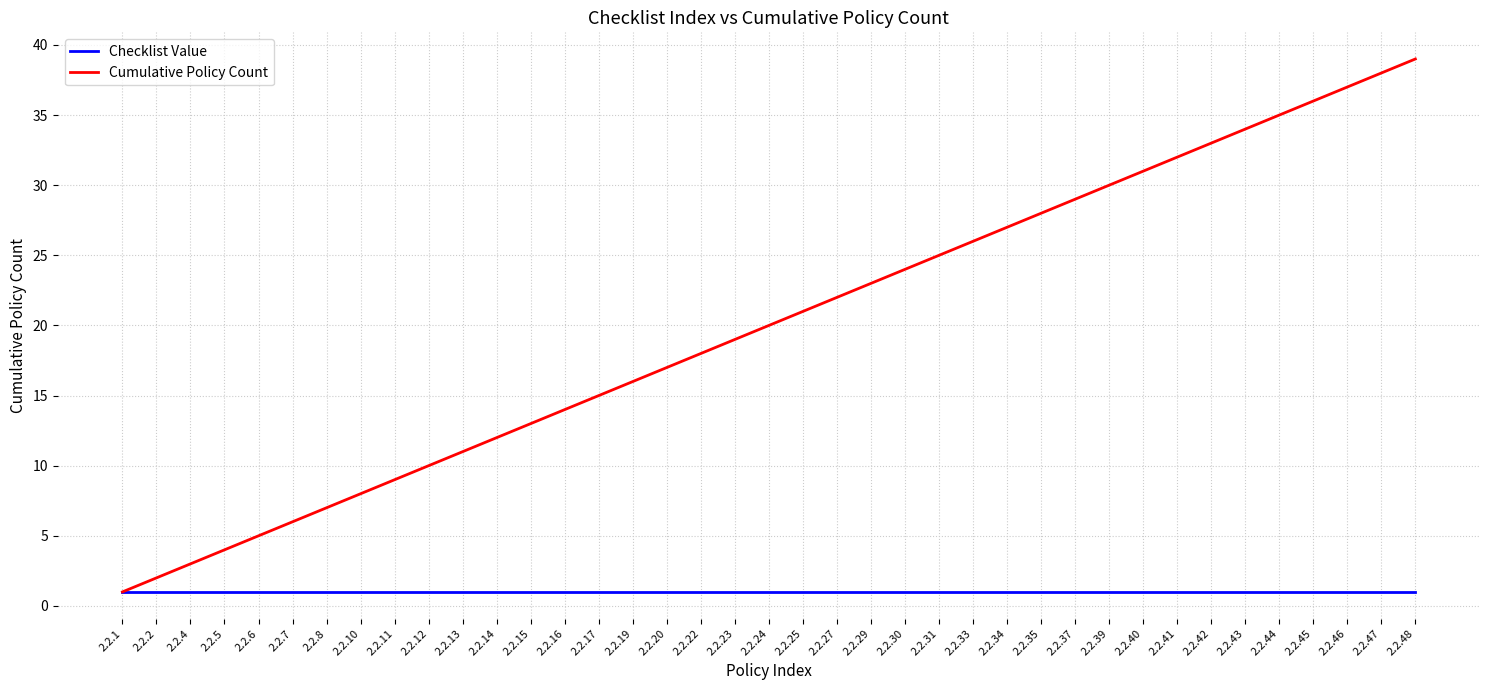

List the series in order of their overall mean, highest first.

Cumulative Policy Count, Checklist Value